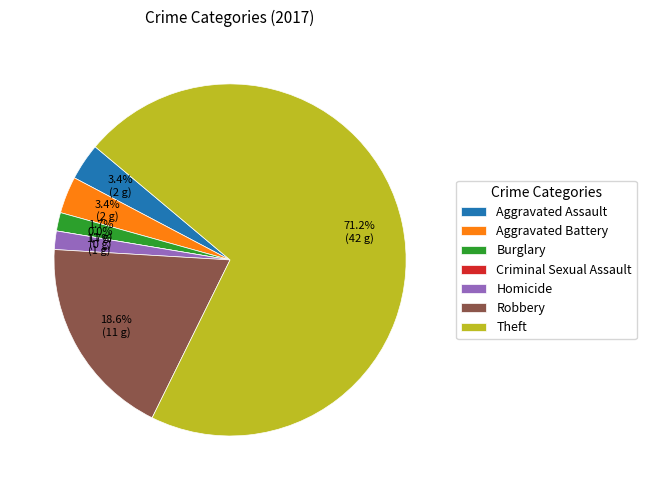

Which category has the smallest portion of the pie?

Criminal Sexual Assault